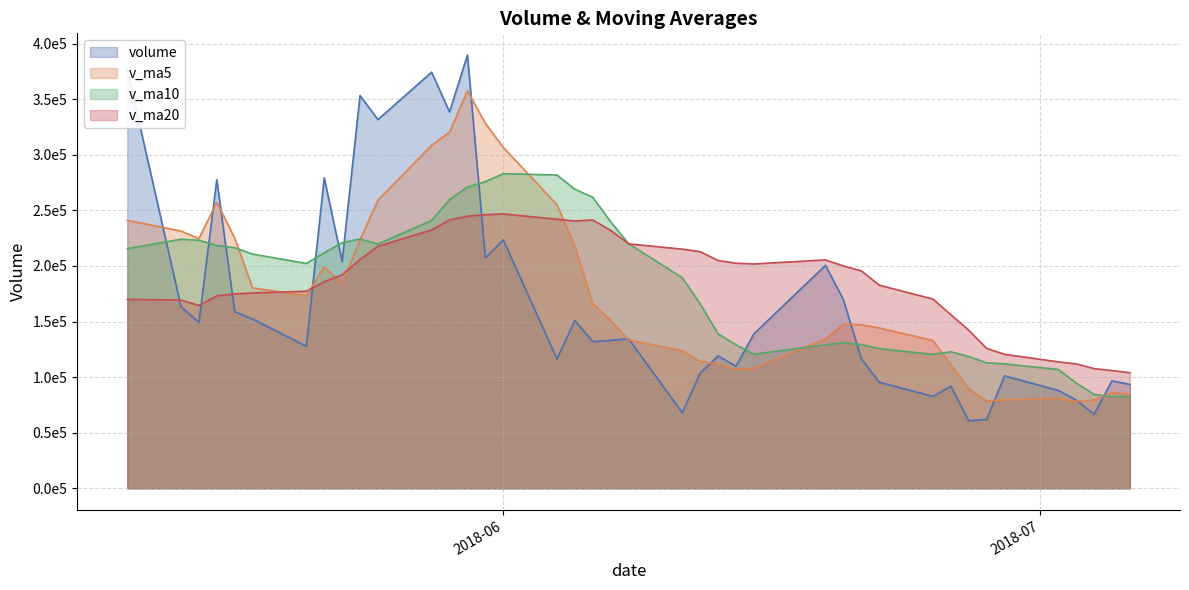

Which label corresponds to the smallest value in the chart?

2018-06-27